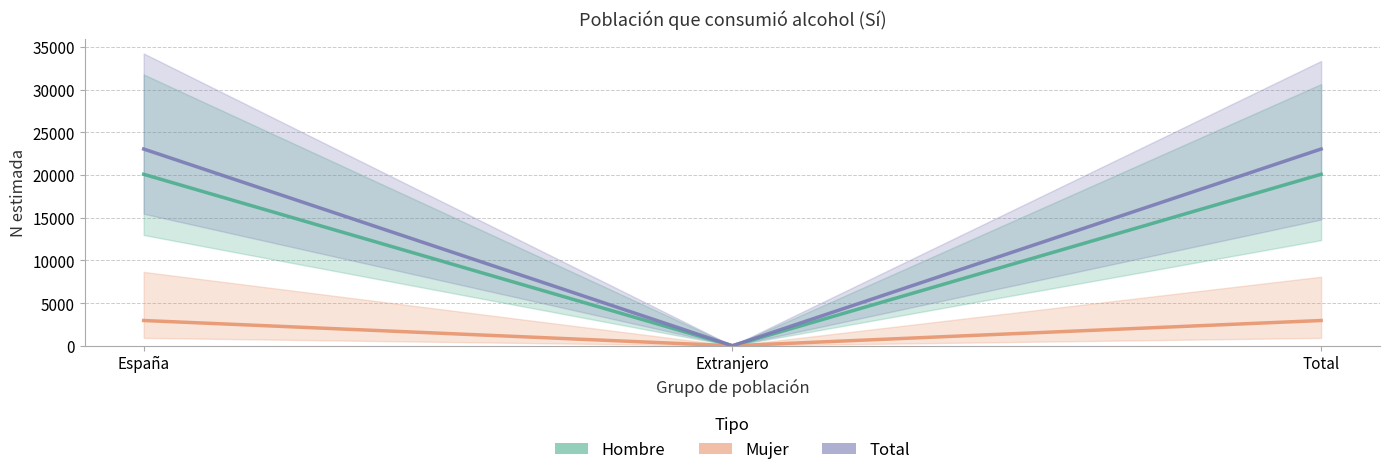

What is the total value across all series at Total?

46096